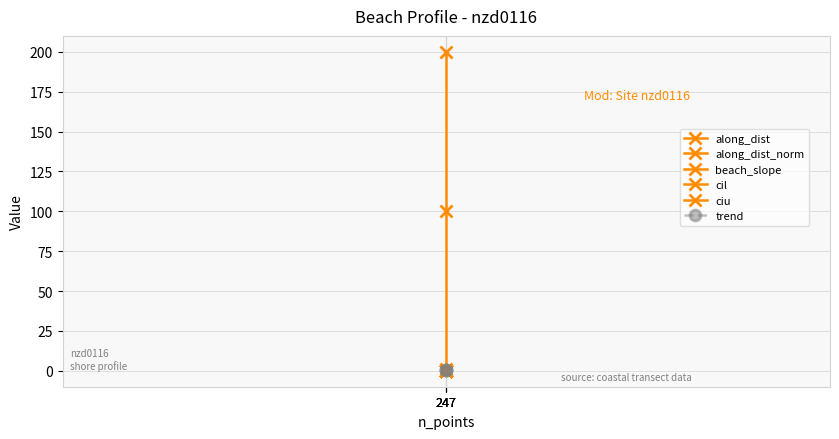

What is the value of the trend point at the 3rd from the left?

0.2